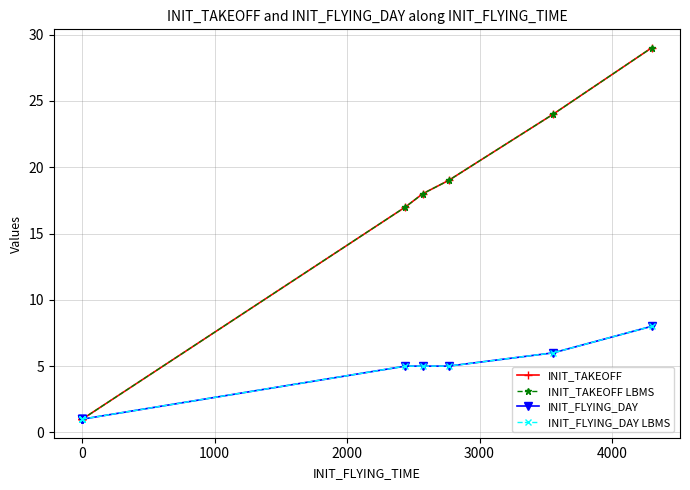

How many data points in INIT_FLYING_DAY LBMS are above 5?

2